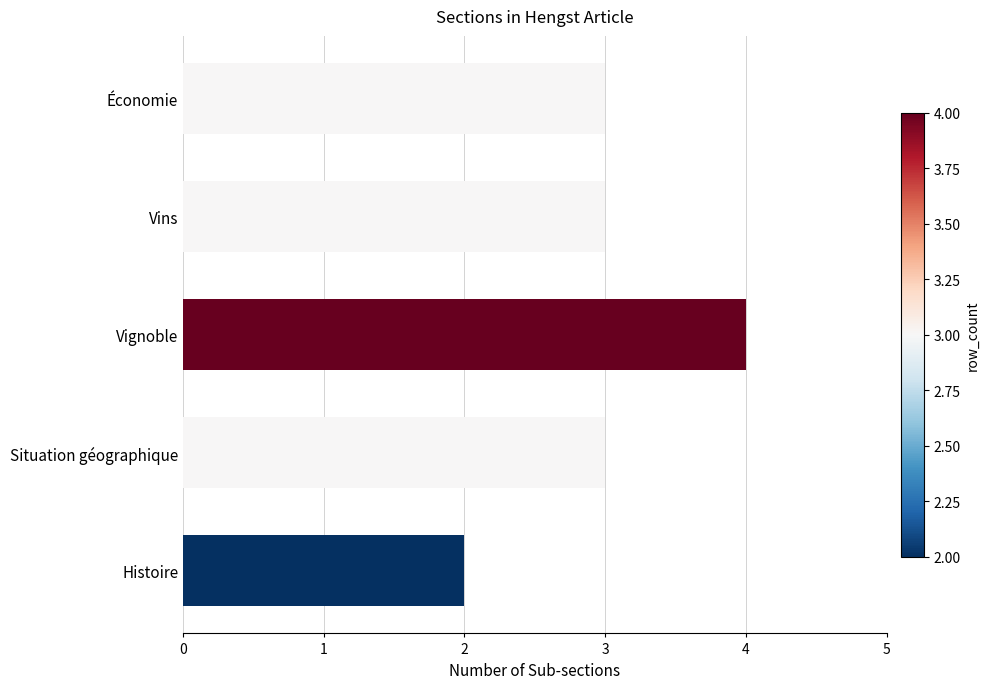

What is the ratio of the value at Vignoble to the value at Situation géographique?

1.3